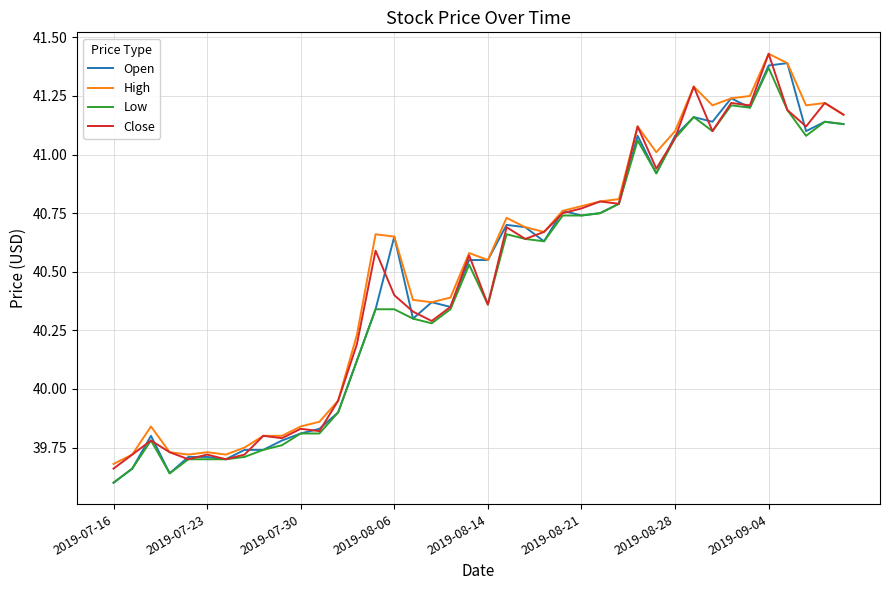

Does the chart display data point markers on the line(s)?

No